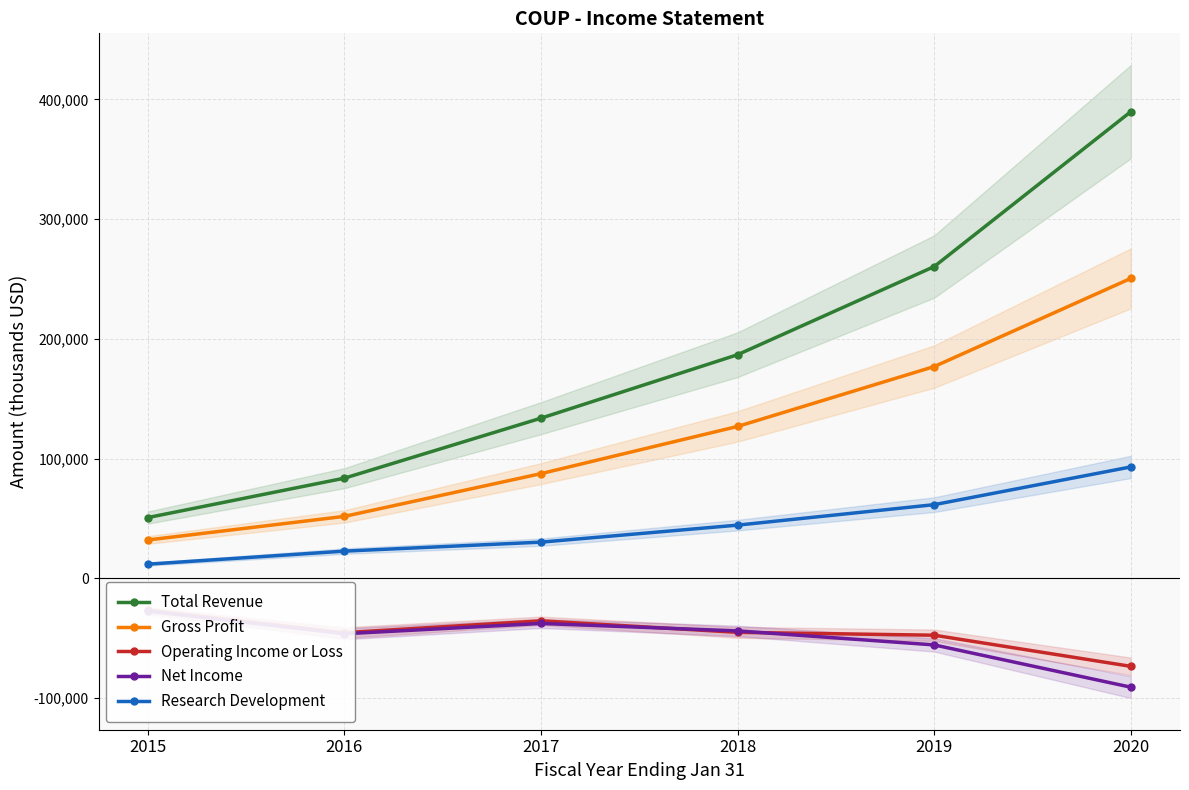

True or false: Gross Profit and Research Development intersect in this chart.

False